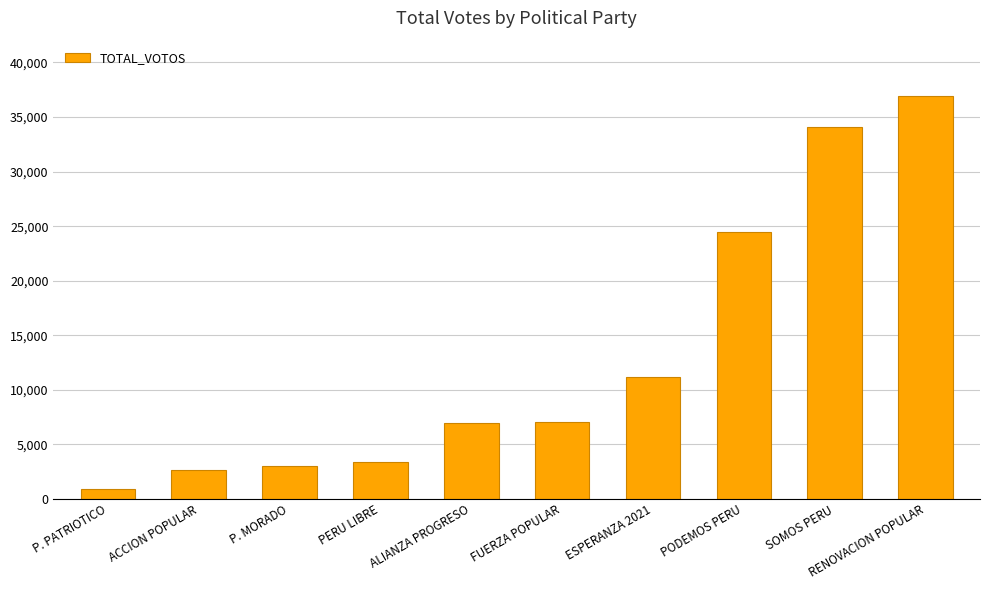

What position from the left is P. PATRIOTICO?

1